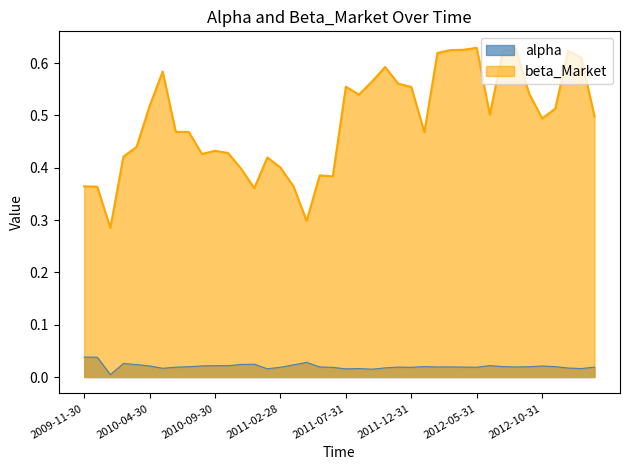

What is the label of the 31st point from the right?

2010-08-31